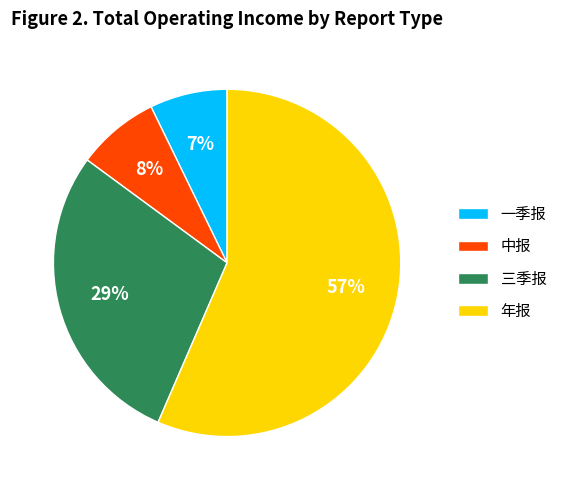

To the nearest percent, what is the combined percentage of 三季报 and 一季报?

36%